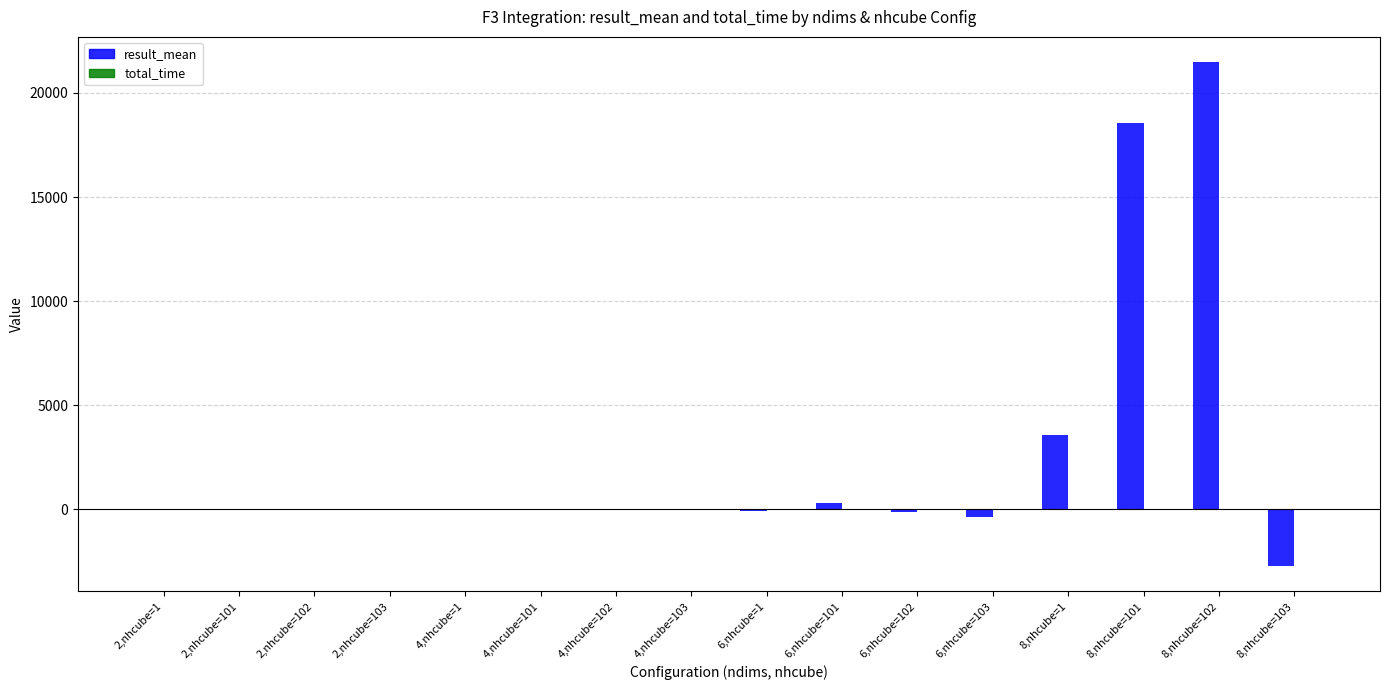

At which category is the sum across all series the highest?

8,nhcube=102